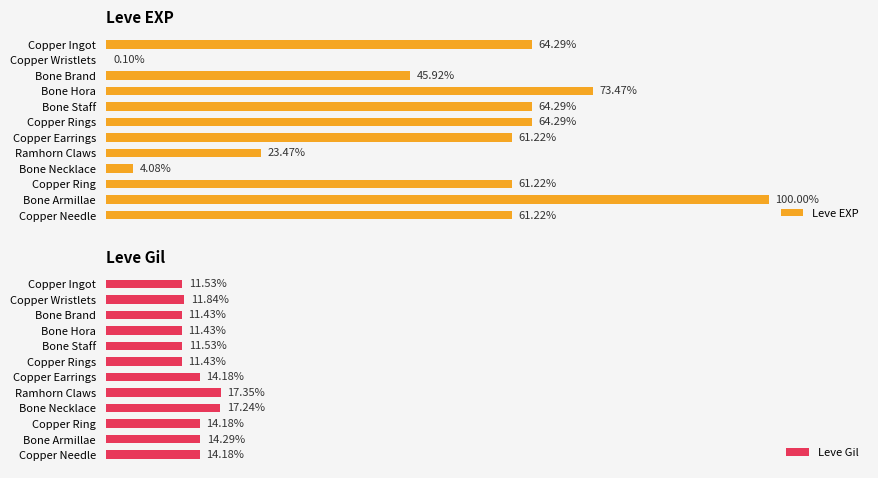

At which label is Leve EXP closest to 50?

Bone Brand